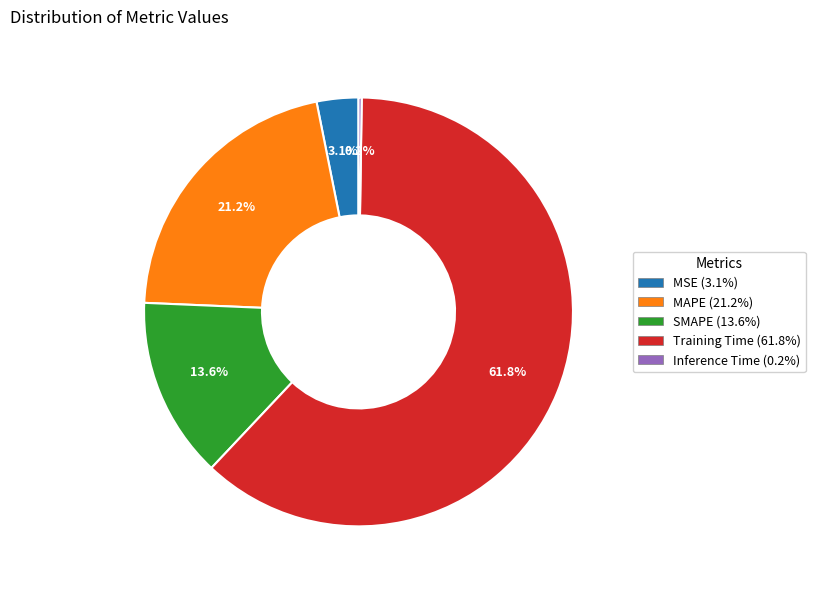

Which slice is the largest?

Training Time